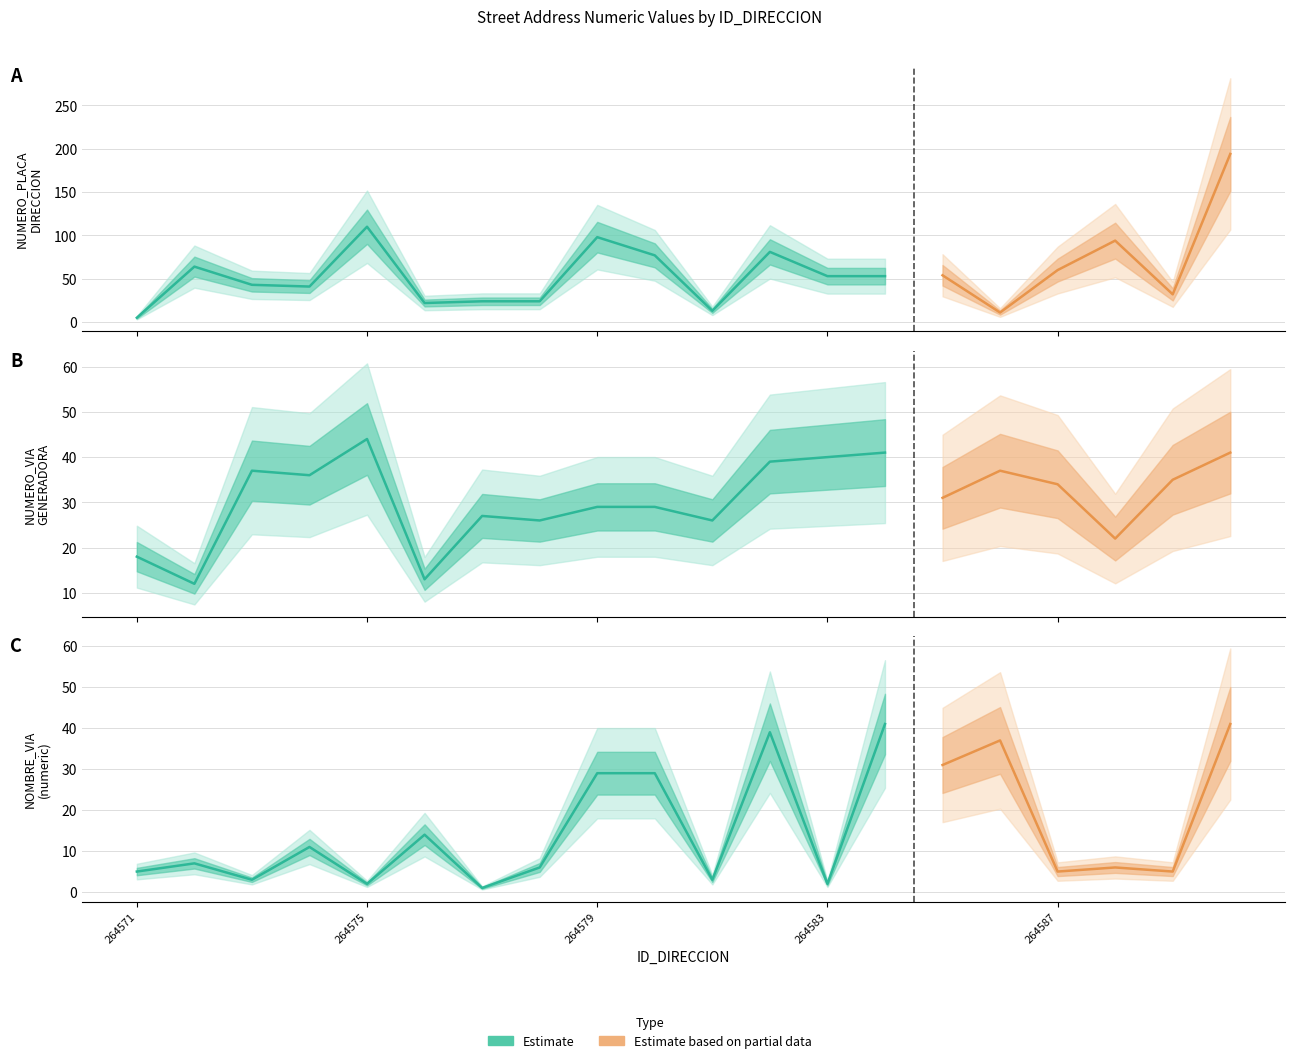

Which category has the highest value in the NUMERO_PLACA_DIRECCION series?

264590